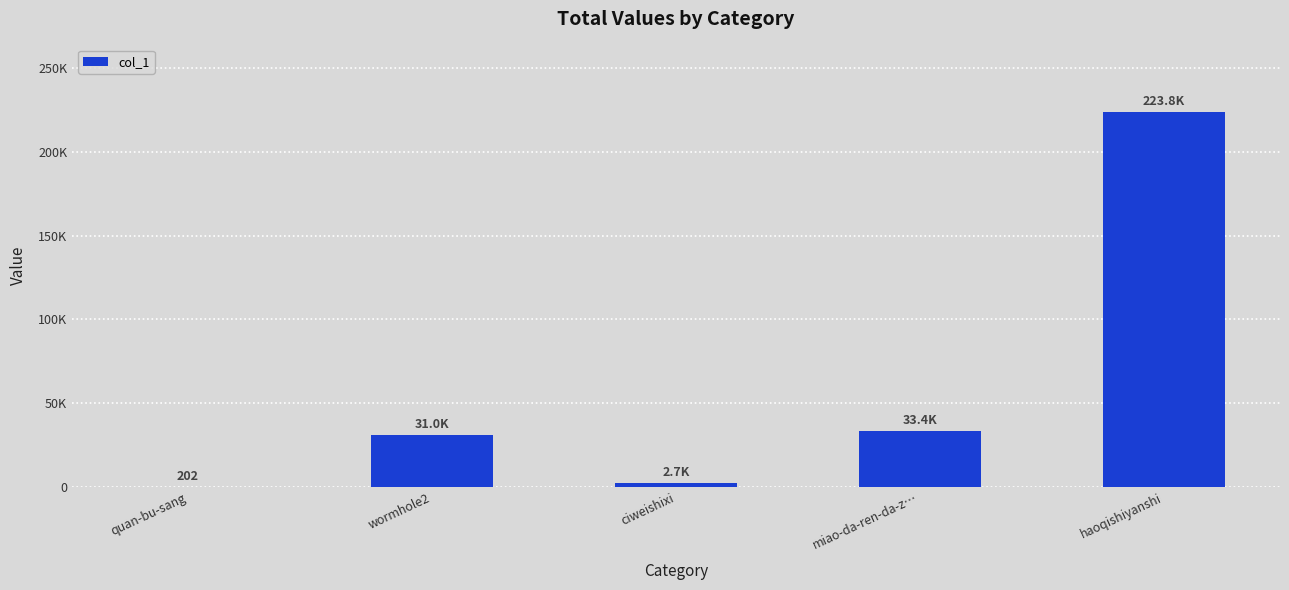

What is the sum of all values?

291083